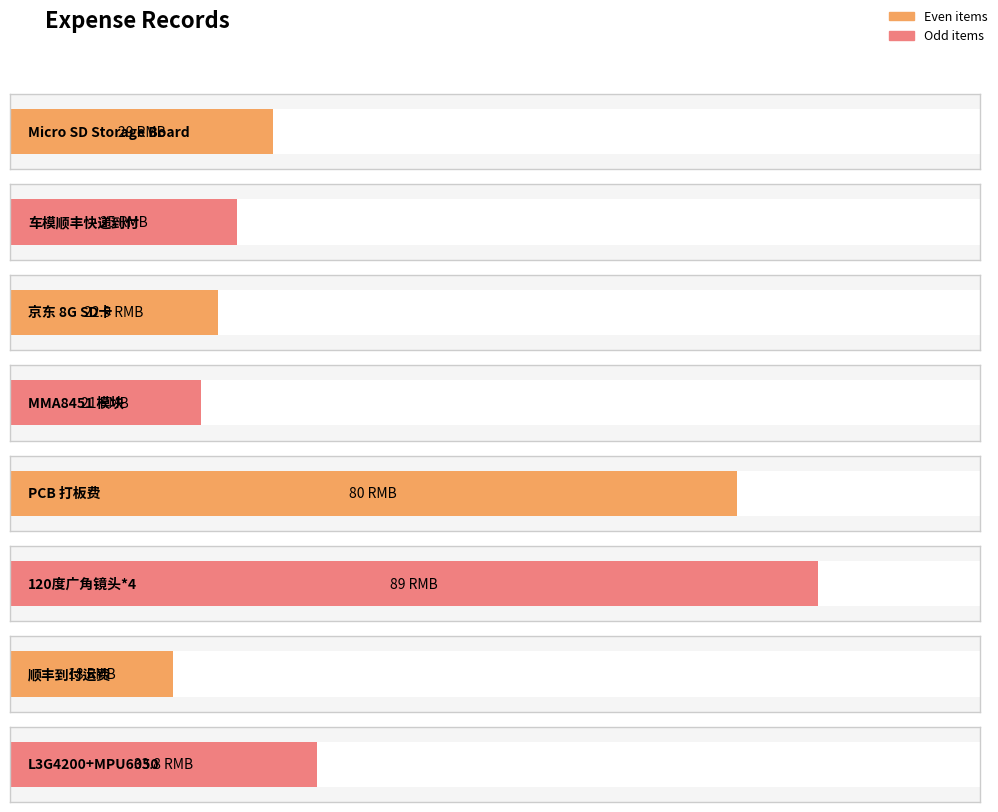

What is the maximum value shown in the chart?

89.0